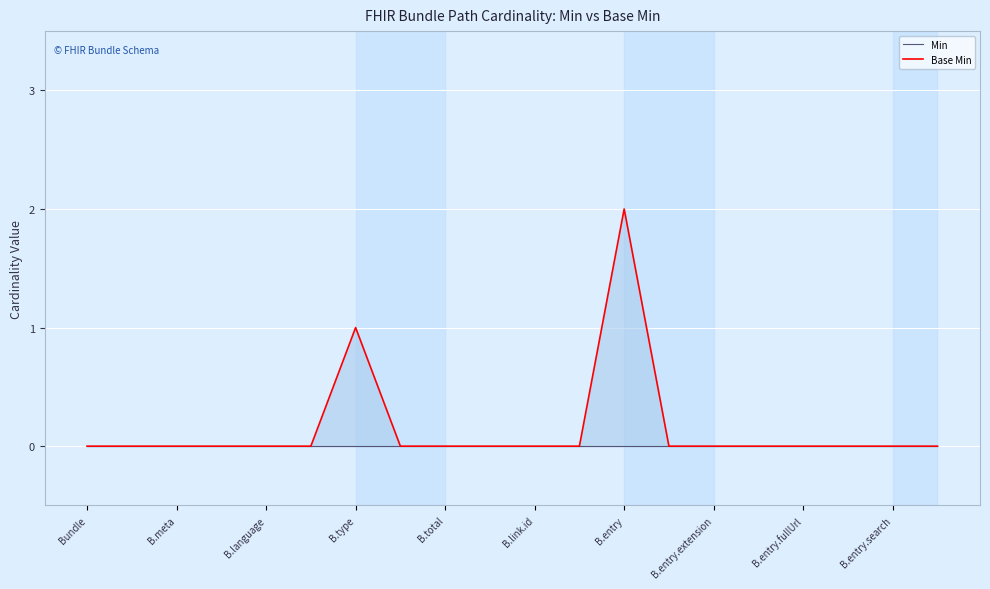

Which series has the widest spread of values?

Base Min